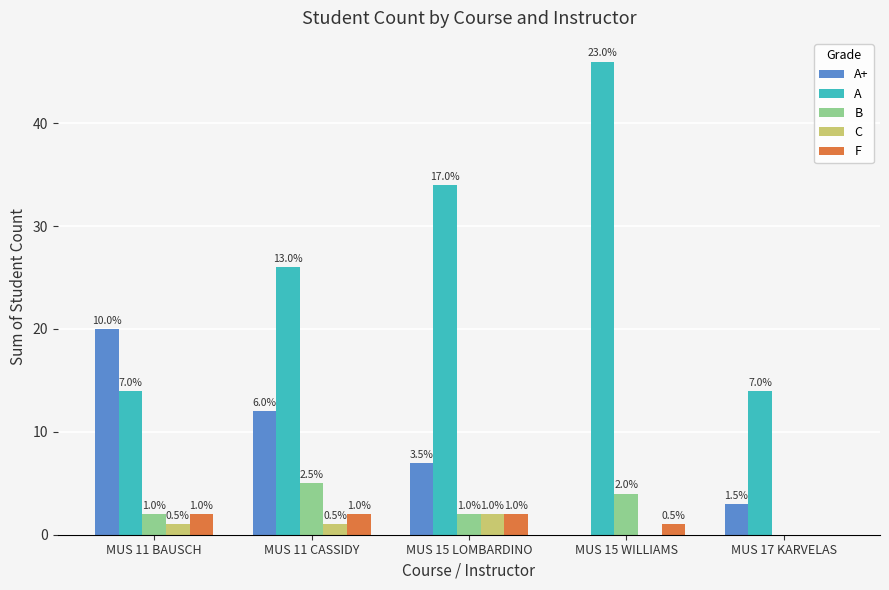

What is the difference between the C values at MUS 15 LOMBARDINO and MUS 11 CASSIDY?

1